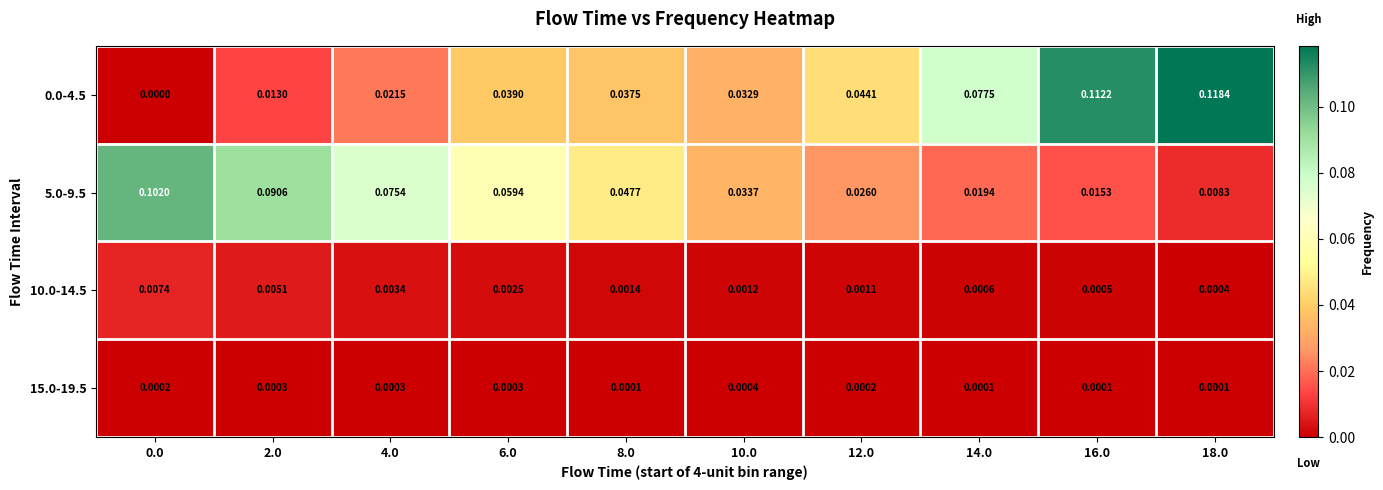

Is the value of 0.0-4.5 at 8.0 greater than the value of 15.0-19.5 at 12.0?

Yes